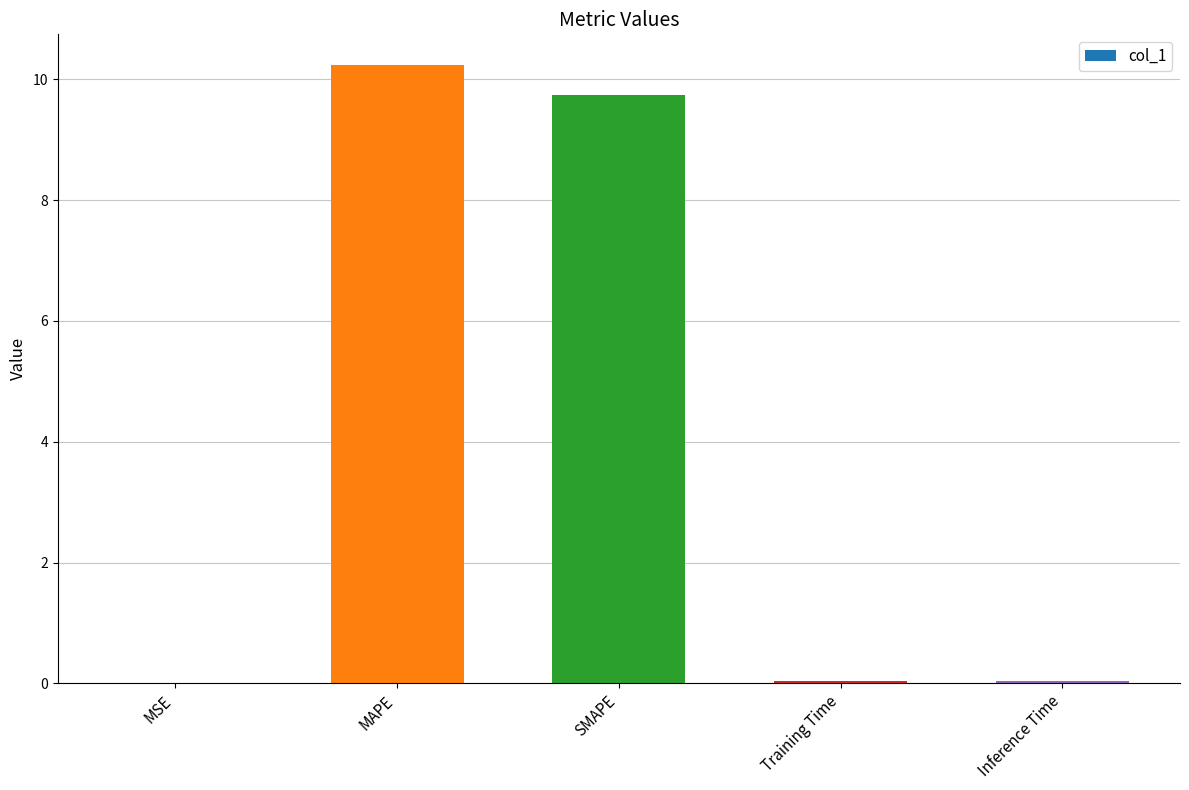

How many categories are shown in the chart?

5